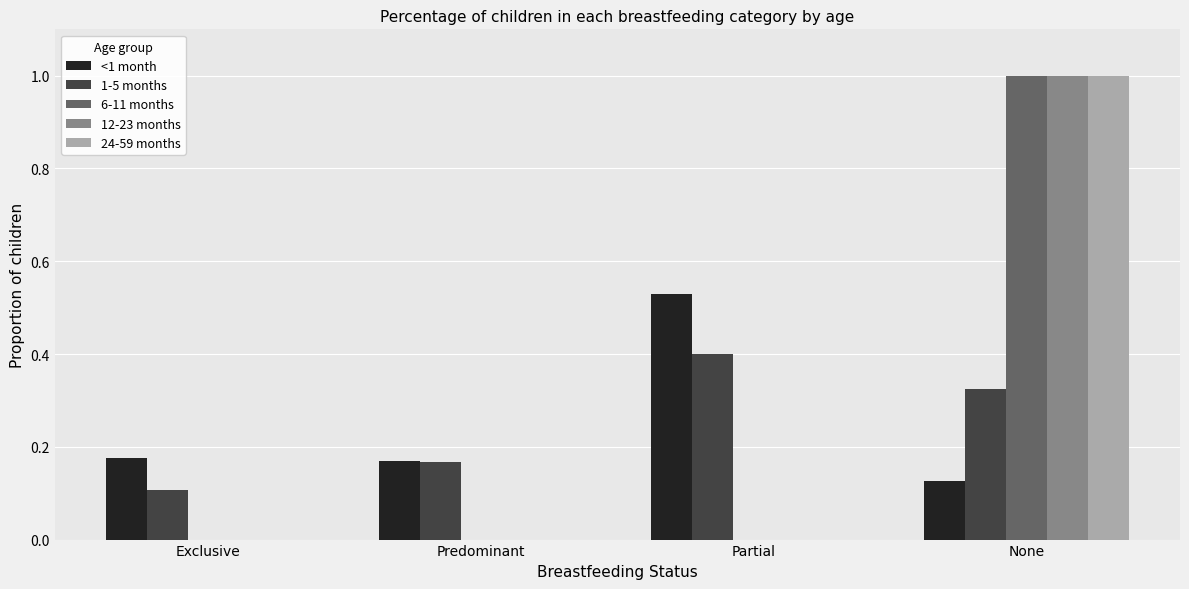

Between Exclusive and Partial, which series saw the biggest shift?

<1 month